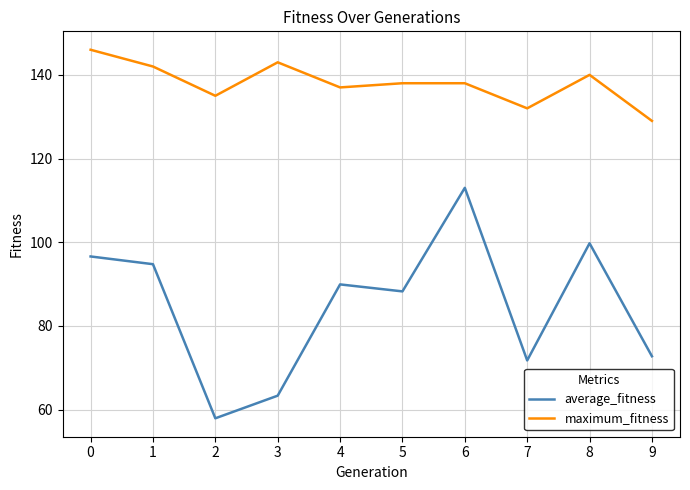

What is the average value of the maximum_fitness series?

138.0